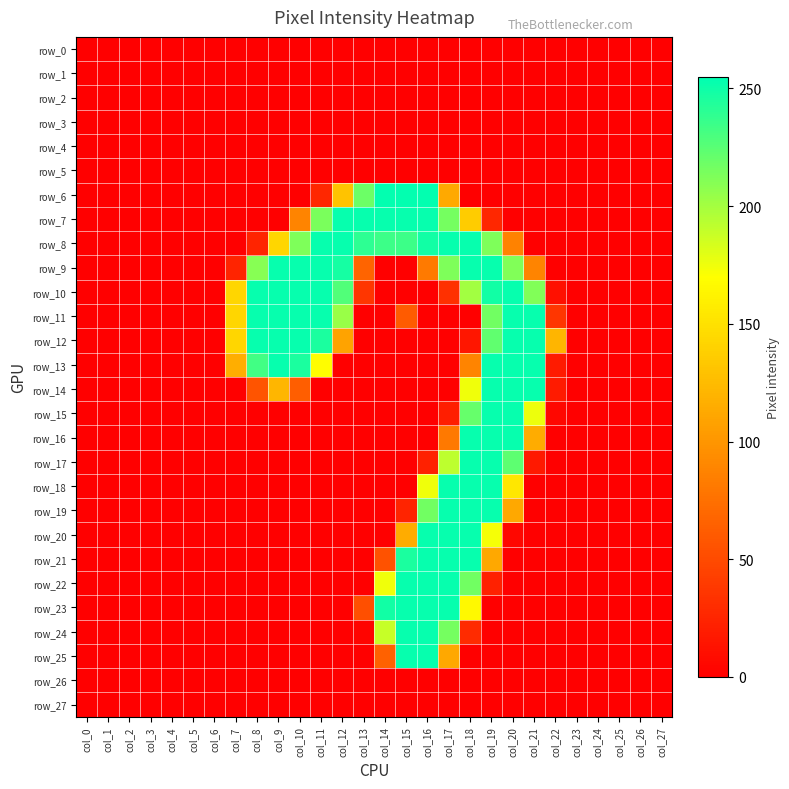

Is it true that row_27 equals 0 at col_18?

True